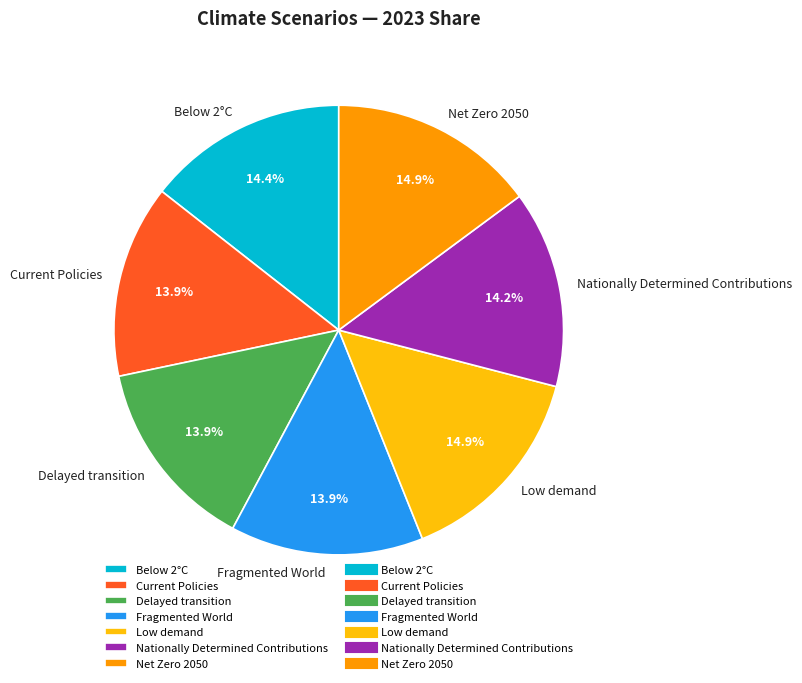

Which has a higher value, Delayed transition or Low demand?

Low demand